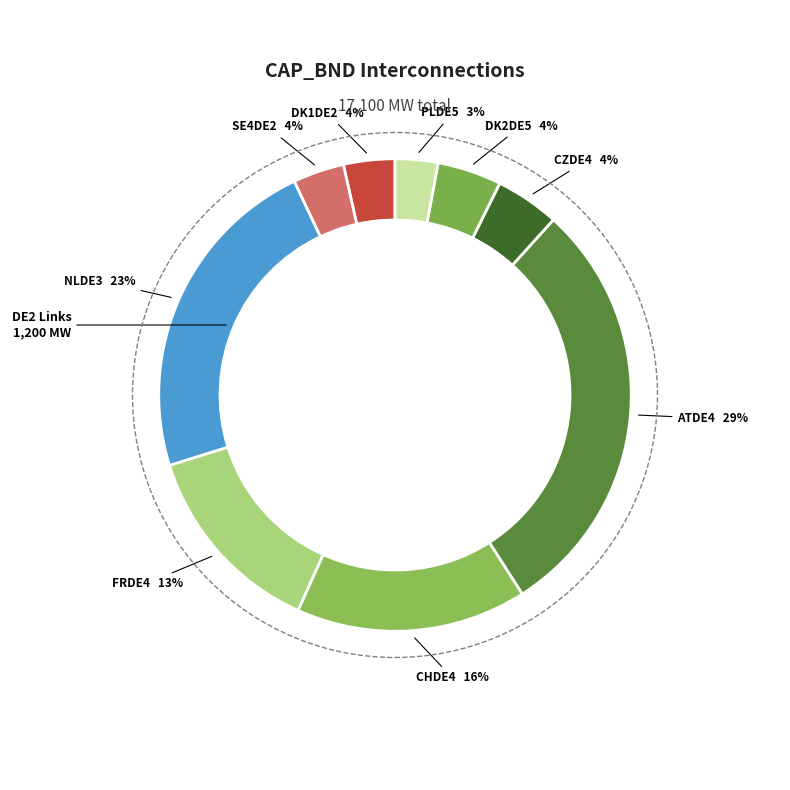

To the nearest percent, what is the average slice percentage?

11%